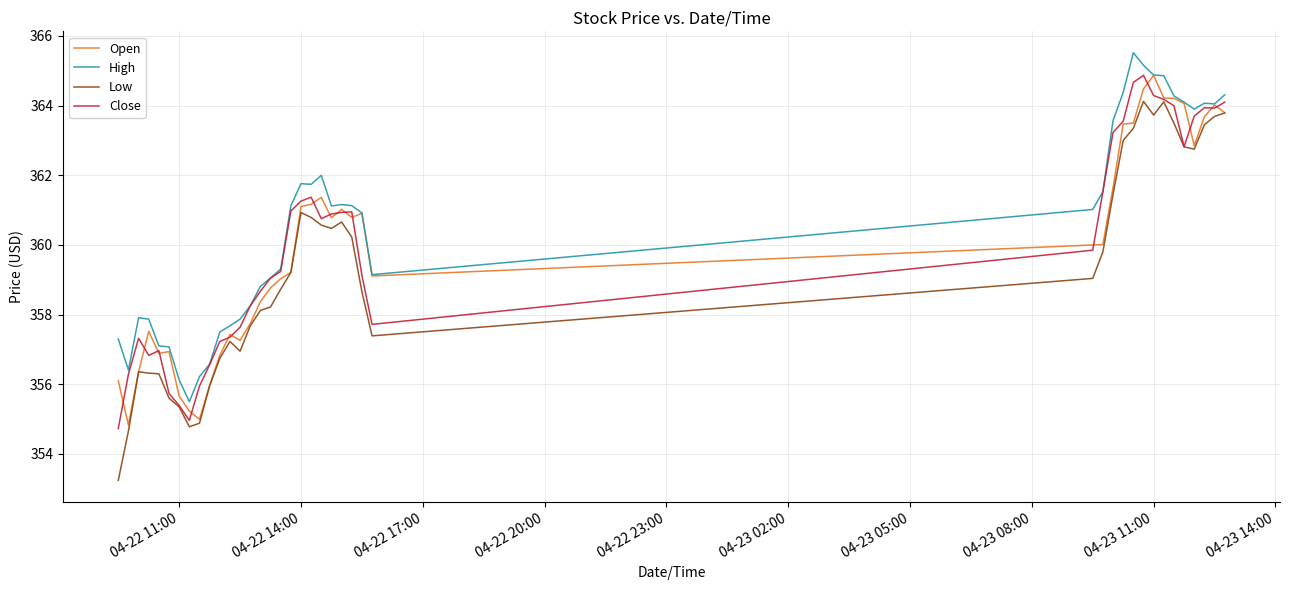

What is the average value of the Open series?

359.9